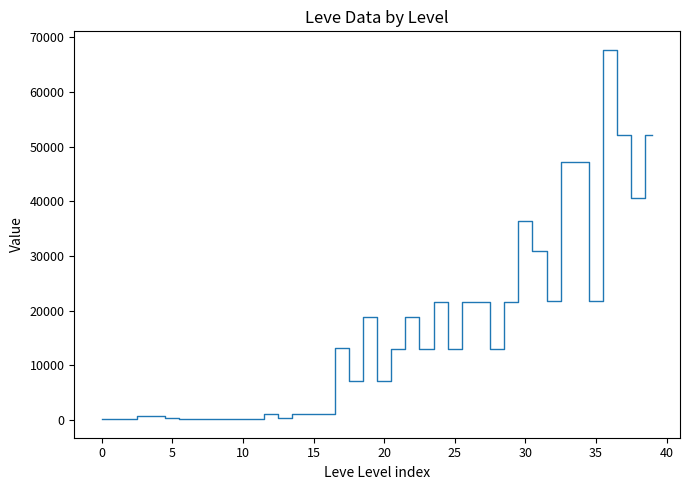

What is the greatest value displayed?

67730